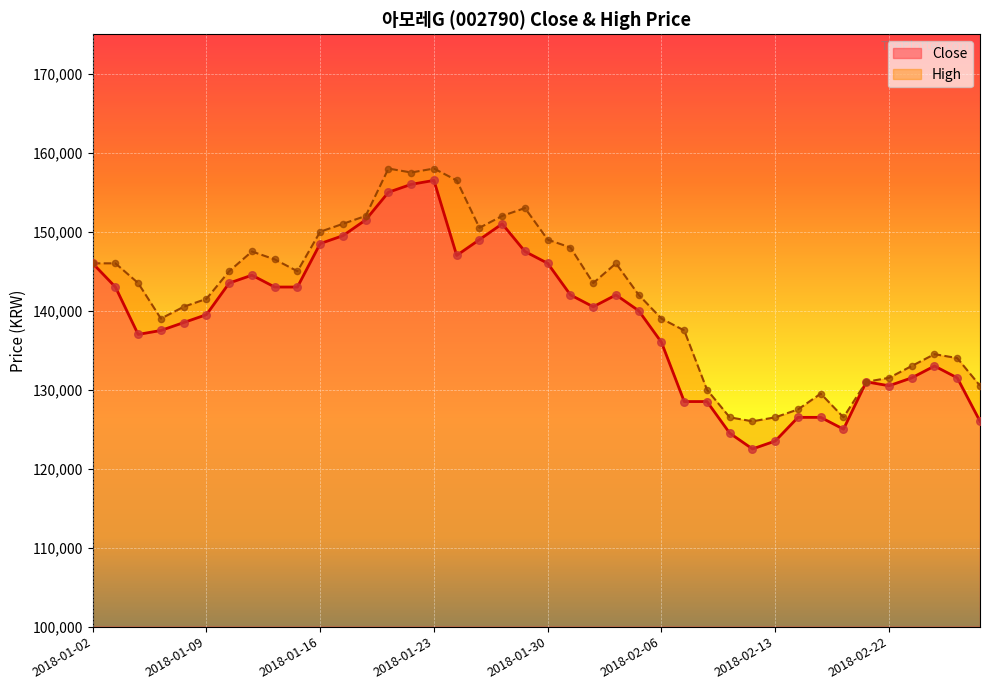

Is the value of Close at 2018-01-18 greater than the value of High at 2018-01-16?

Yes